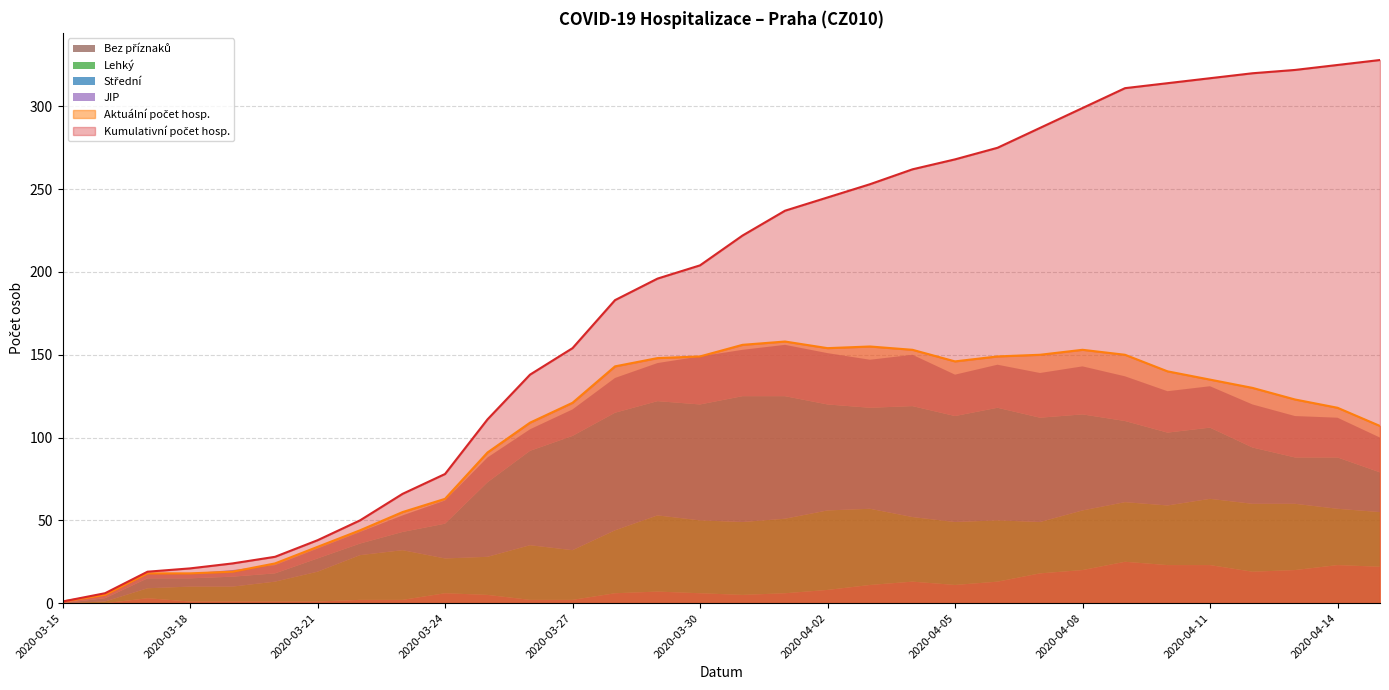

True or false: Lehký and Aktuální počet hosp. intersect in this chart.

False